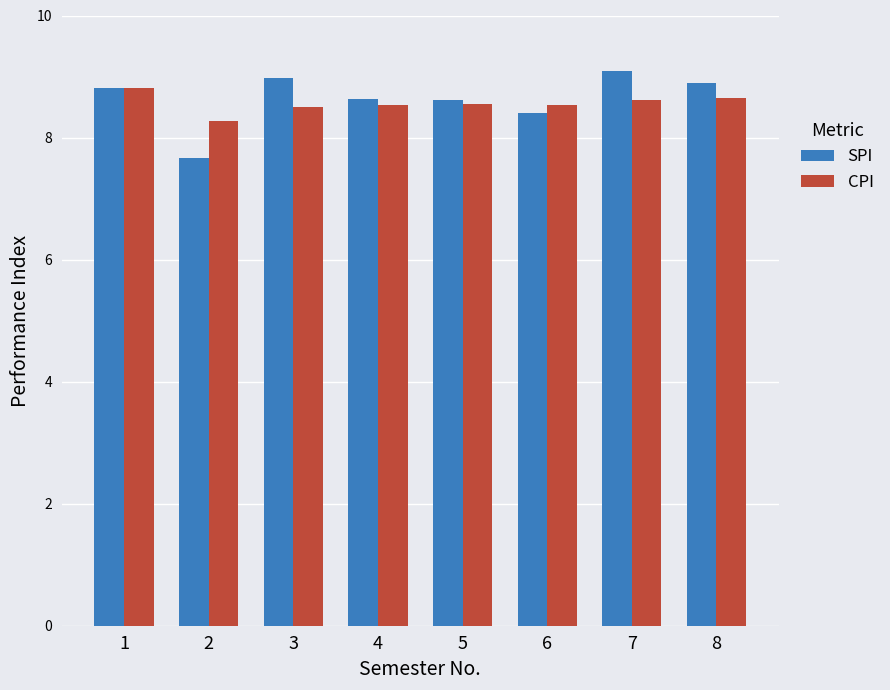

What is the difference between the highest and lowest values at 3?

0.5